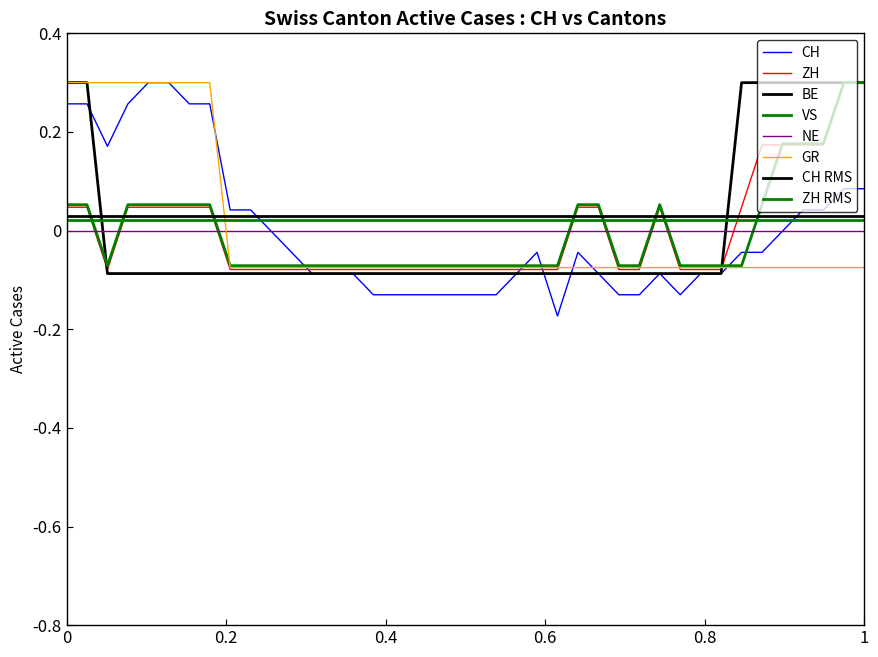

Is it true that VS equals -0.1 at 2020-06-27?

True